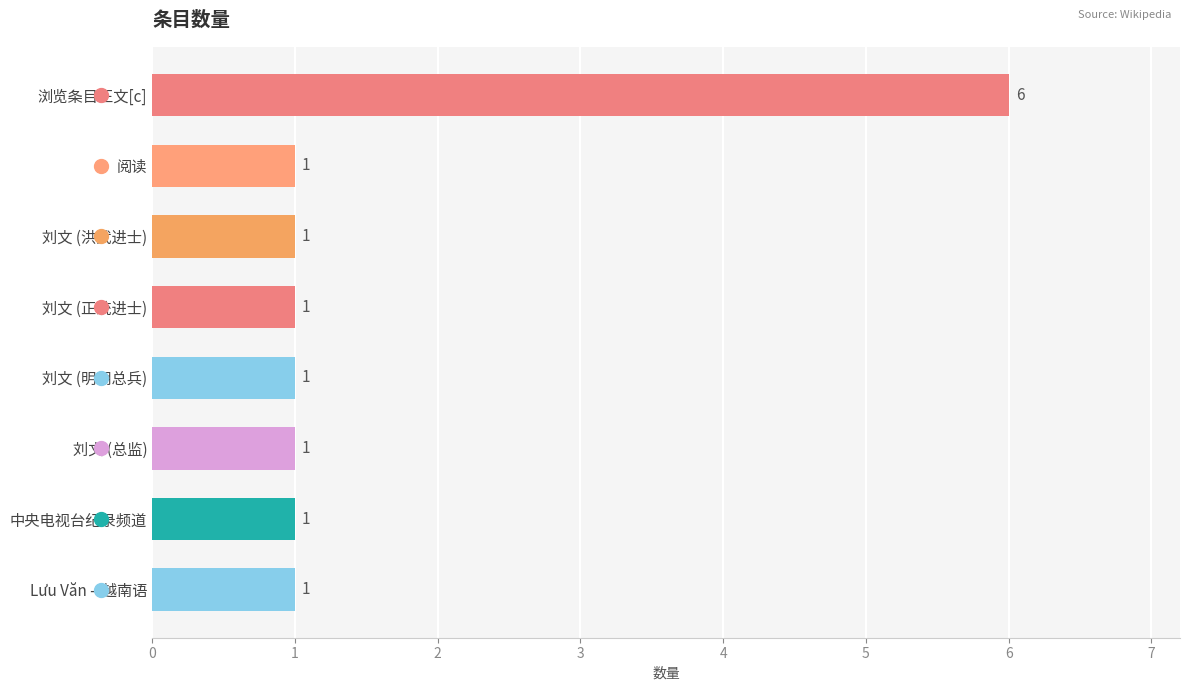

Reading top to bottom, what are all the values shown in this chart?

6	1	1	1	1	1	1	1